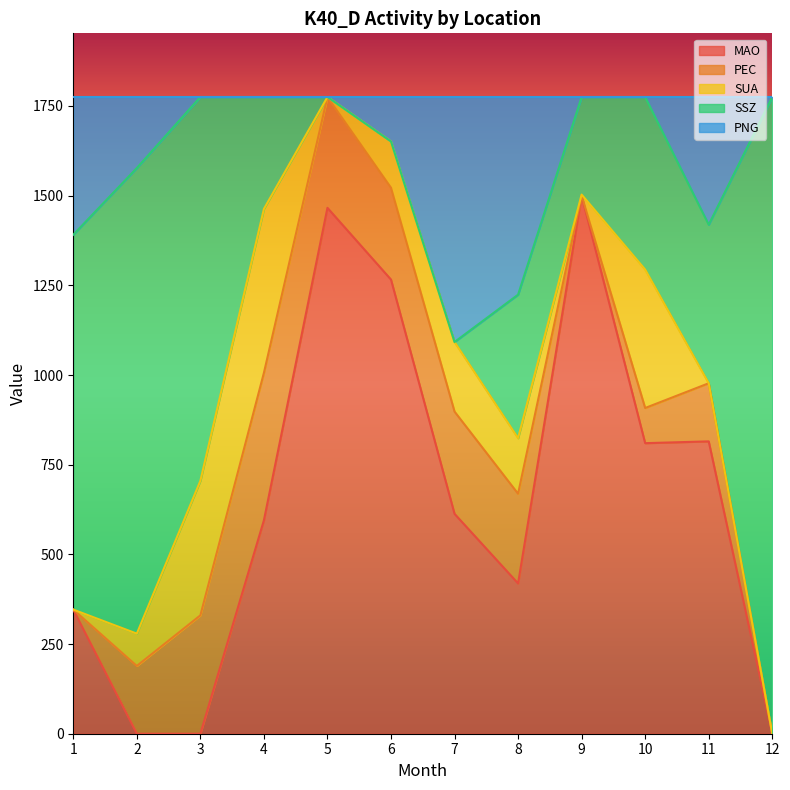

What are all the series names shown in the legend?

MAO, PEC, SUA, SSZ, PNG